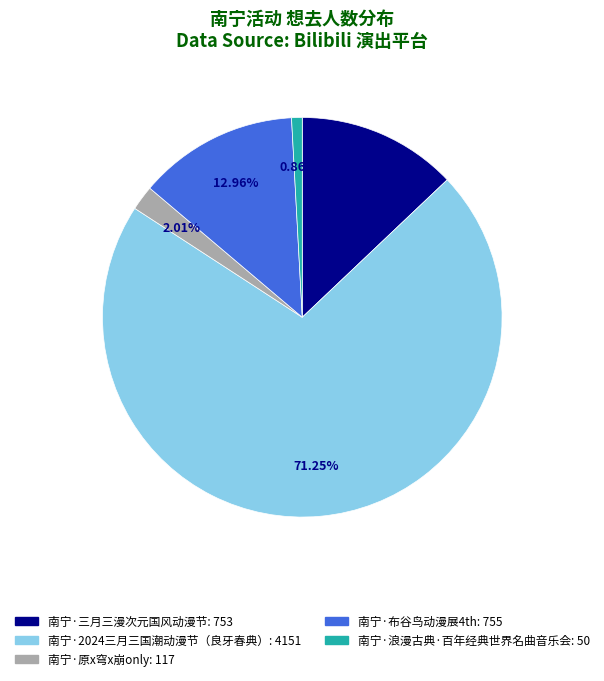

To the nearest percent, what is the difference between the largest and smallest slice percentages?

70%